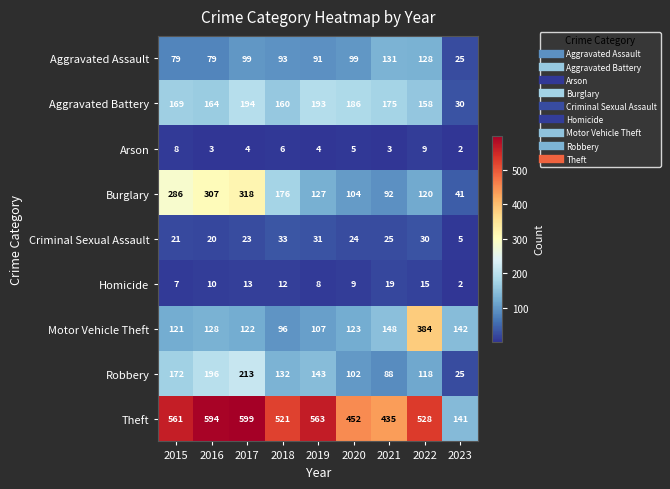

What is the average value of the Theft series?

488